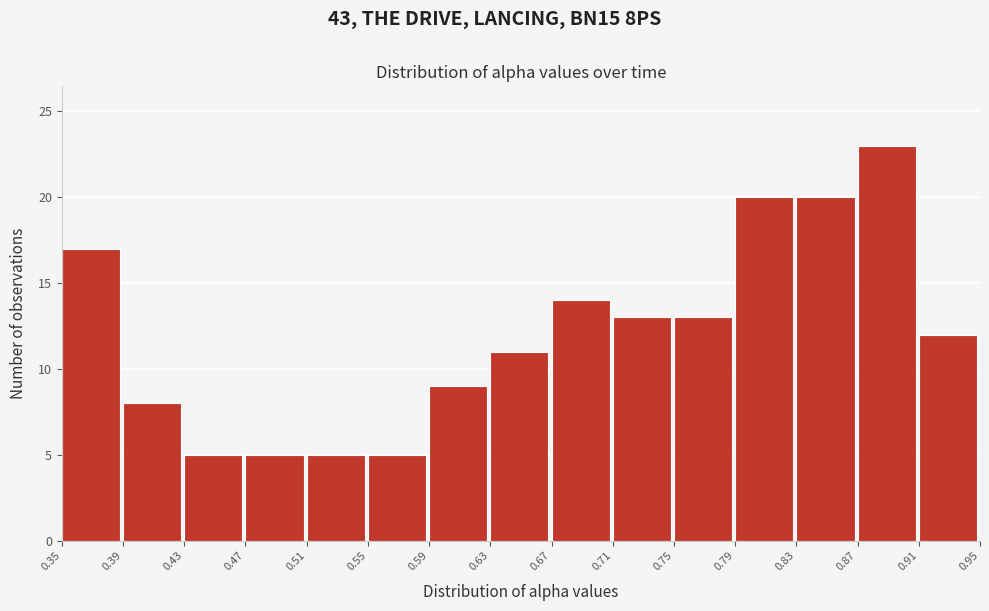

Reading left to right, transcribe this chart: for each bar, give the range it covers on the x-axis and its height. The values are not printed on the chart, so give them approximately, as read against the axis.

0.35 to 0.39: 17
0.39 to 0.43: 8
0.43 to 0.47: 5
0.47 to 0.51: 5
0.51 to 0.55: 5
0.55 to 0.59: 5
0.59 to 0.63: 9
0.63 to 0.67: 11
0.67 to 0.71: 14
0.71 to 0.75: 13
0.75 to 0.79: 13
0.79 to 0.83: 20
0.83 to 0.87: 20
0.87 to 0.91: 23
0.91 to 0.95: 12